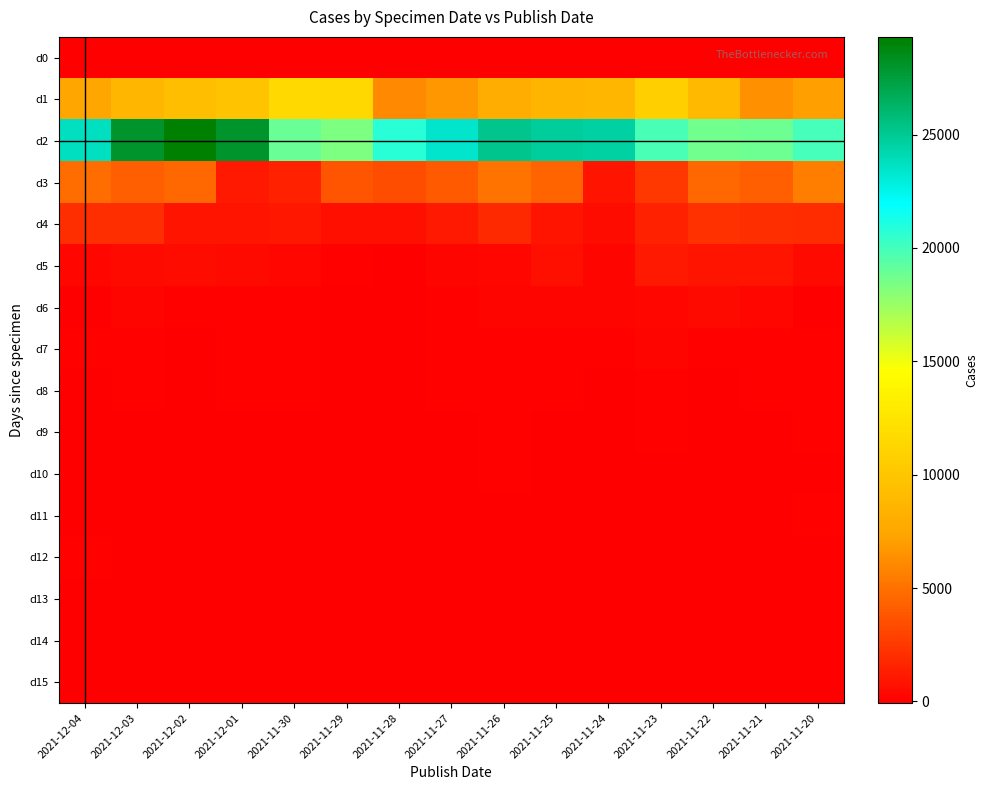

Which label corresponds to the largest value in the chart?

2021-12-02